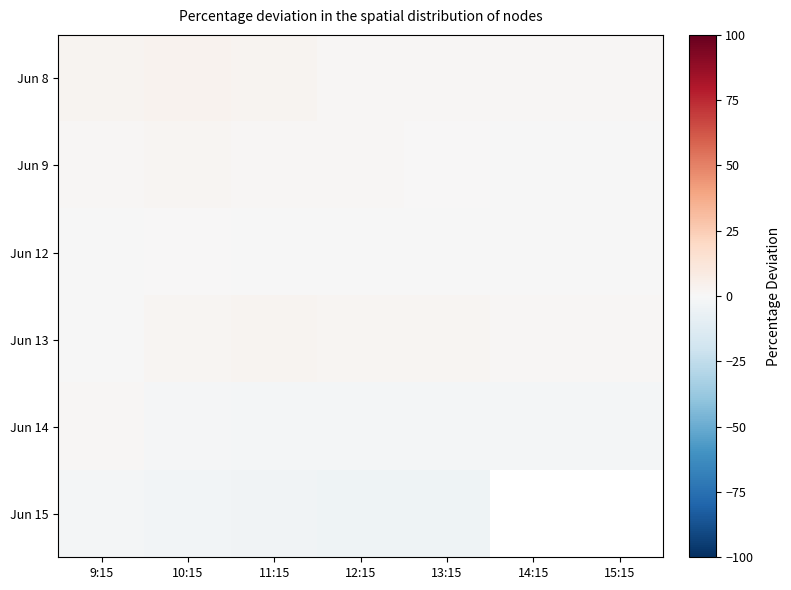

Count the number of data series in this chart.

6